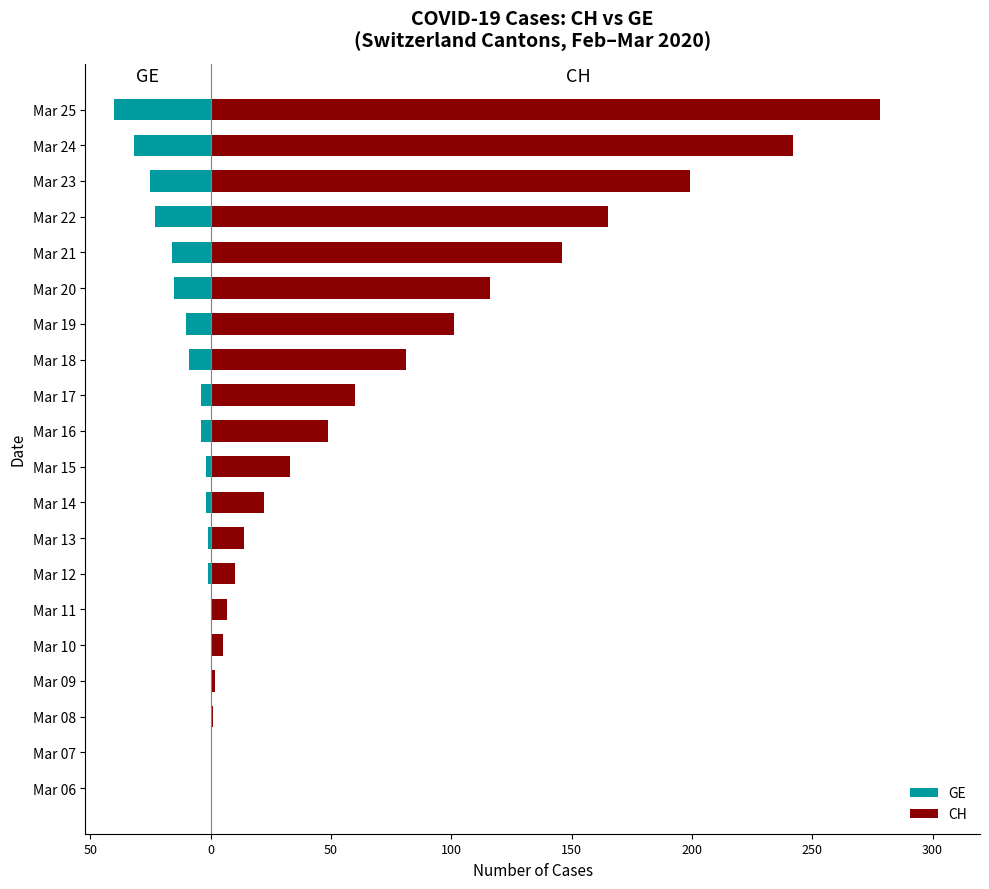

What are all the series names shown in the legend?

GE, CH